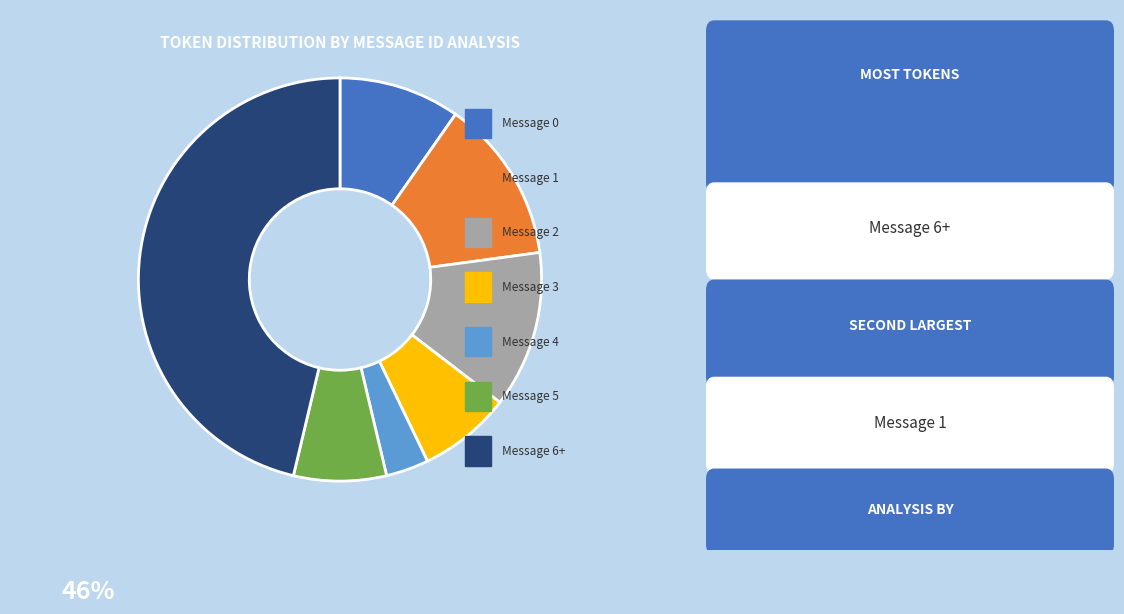

Is there a majority slice in this chart?

No